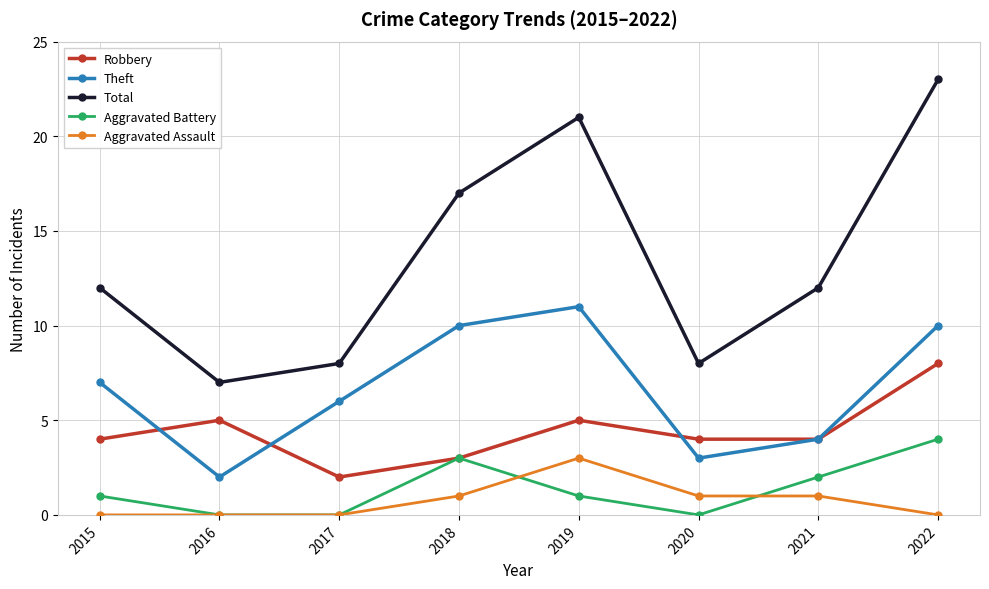

Where is the first local maximum for Aggravated Battery?

2018